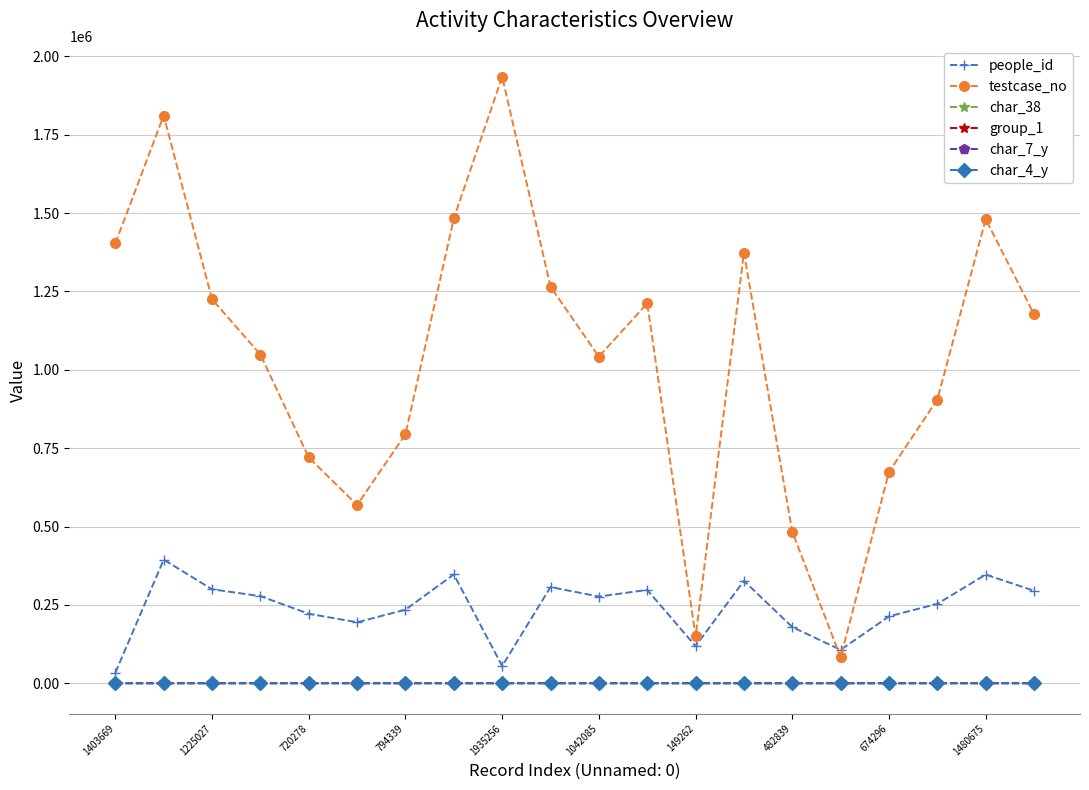

True or false: people_id and group_1 cross at least once.

False